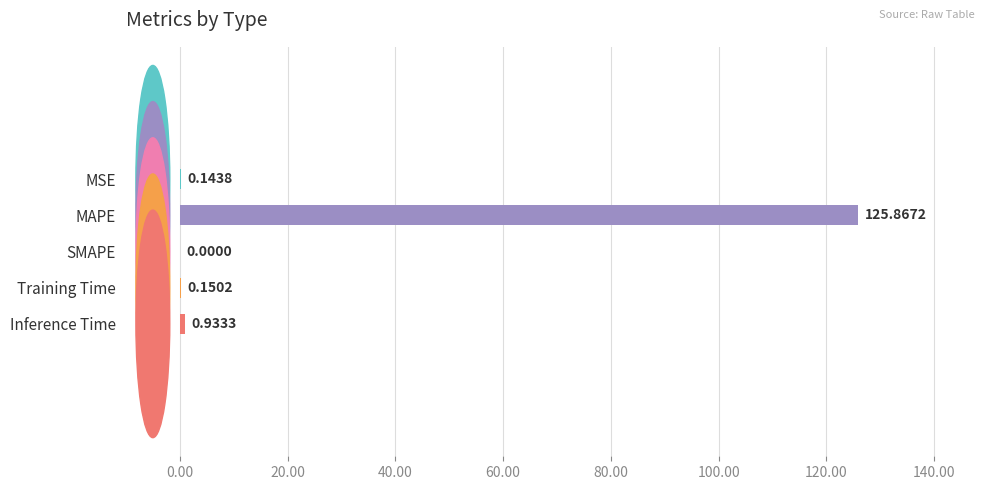

Which has a higher value, SMAPE or Inference Time?

Inference Time